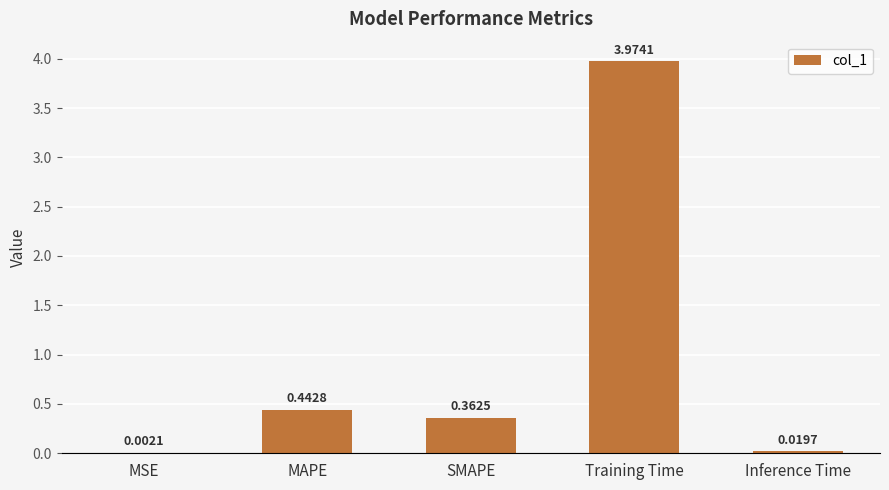

What is the change in value from SMAPE to Training Time?

+3.6